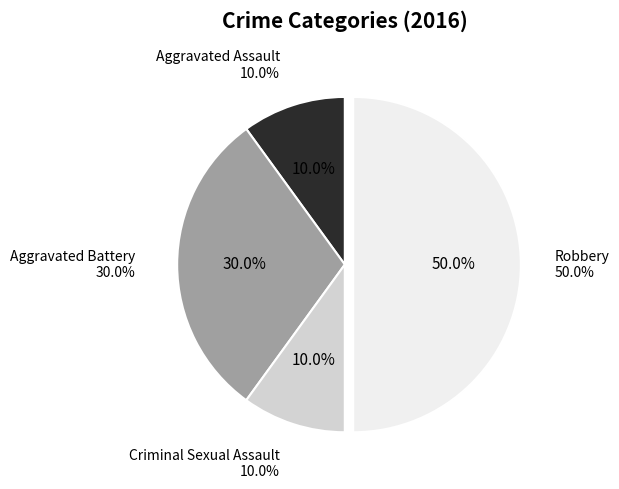

Is there any slice that represents more than half of the pie?

No